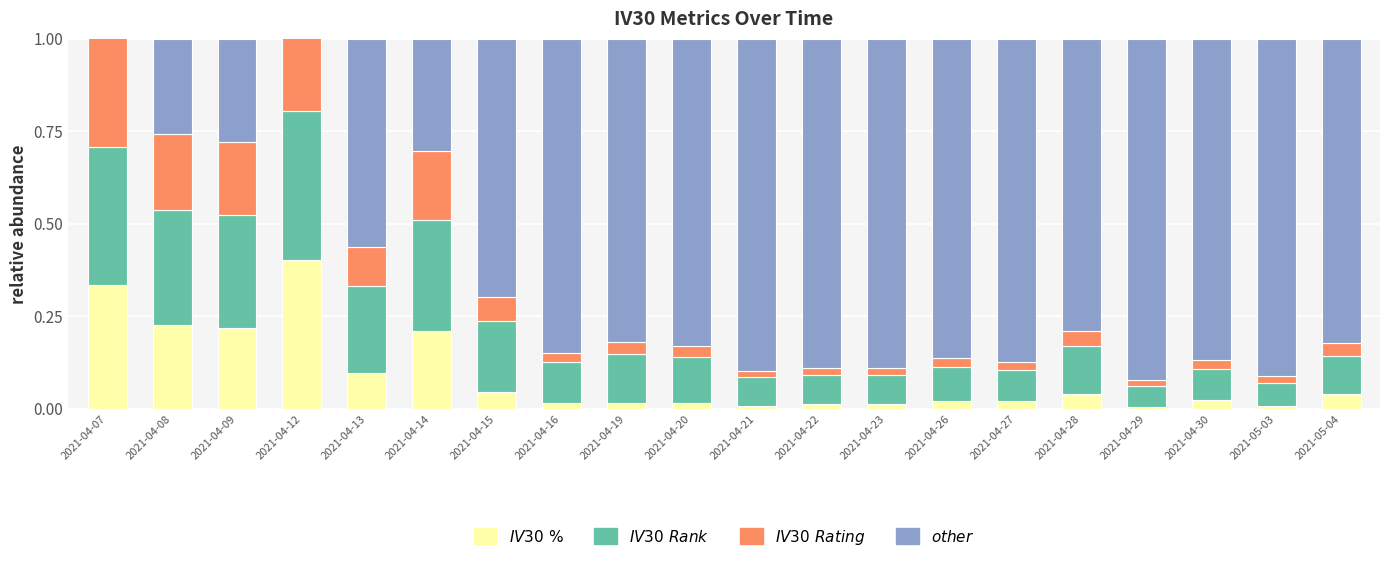

What is the value of the IV30 Rank bar at the 9th from the left?

0.1